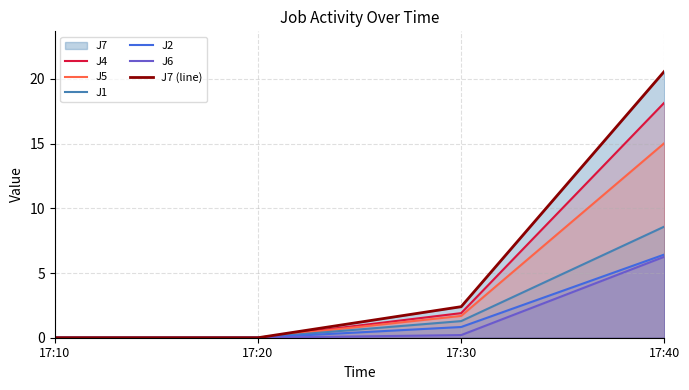

The value of J6 at 17:40 is 10.4. True or false?

False